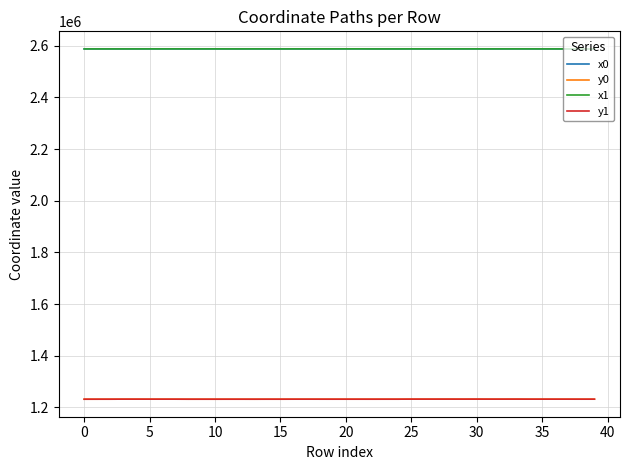

What is the greatest value displayed?

2588102.9